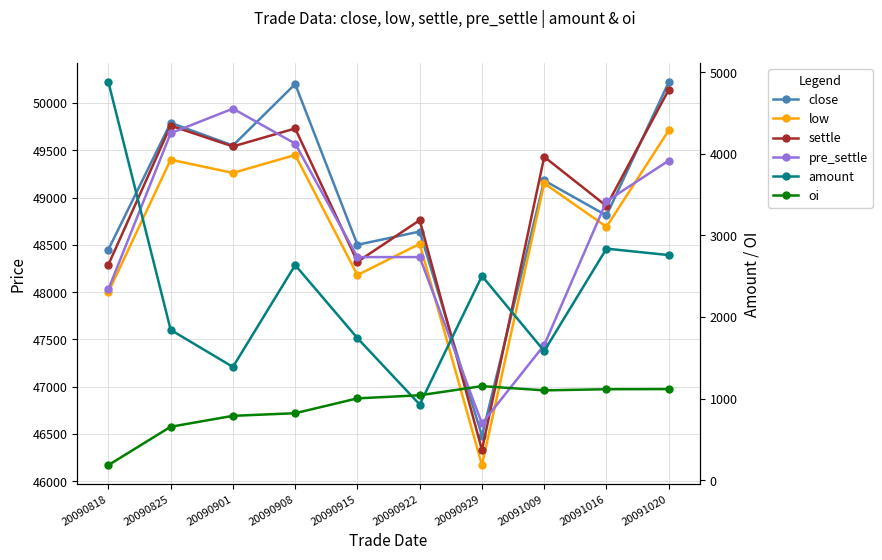

What is the sum of all oi values?

8970.0